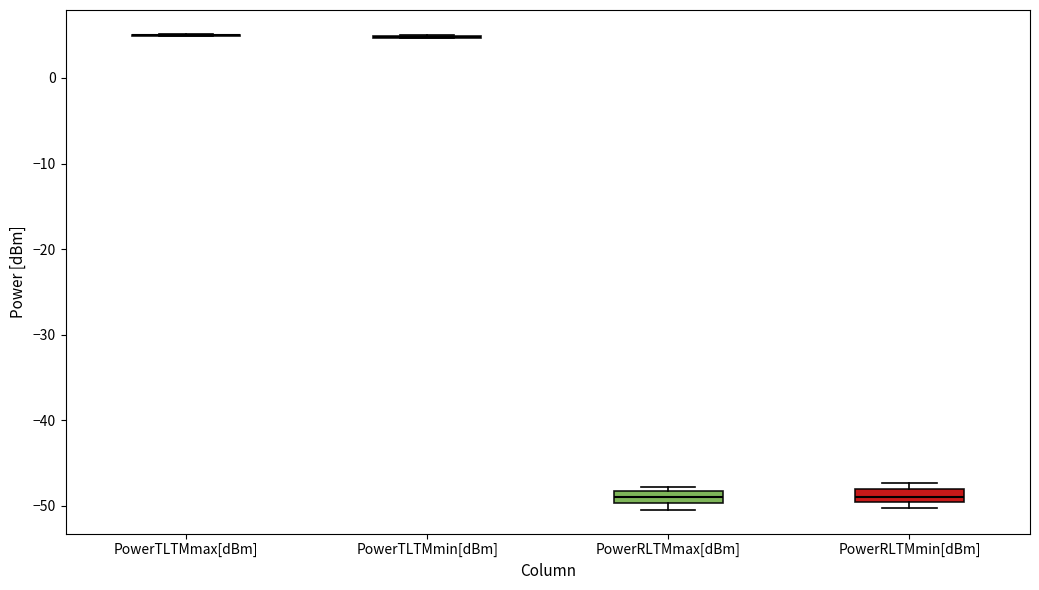

Where does the median line of the box for PowerRLTMmax[dBm] sit on the y-axis? The values are not printed on the chart, so give them approximately, as read against the axis.

-49